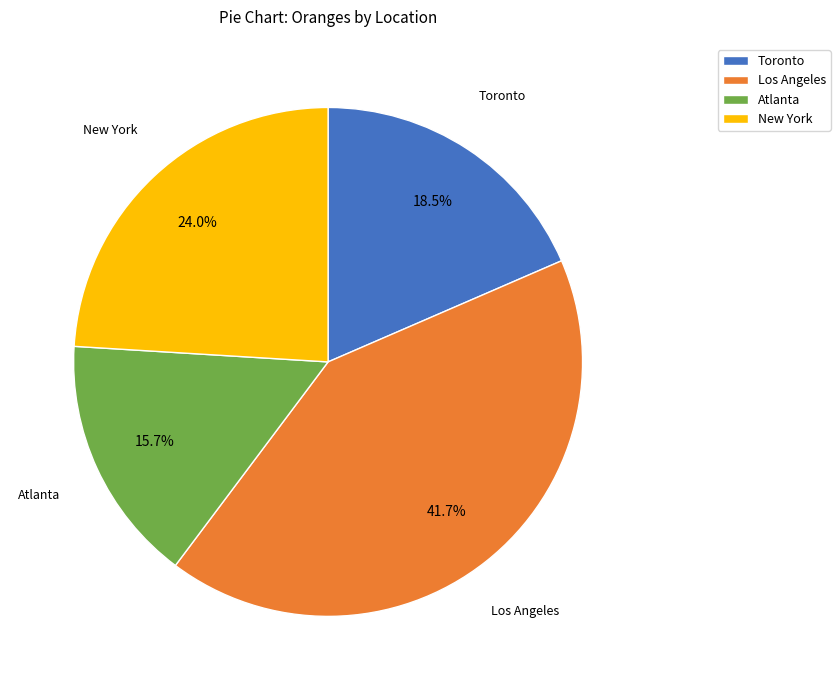

How many segments does this pie chart have?

4